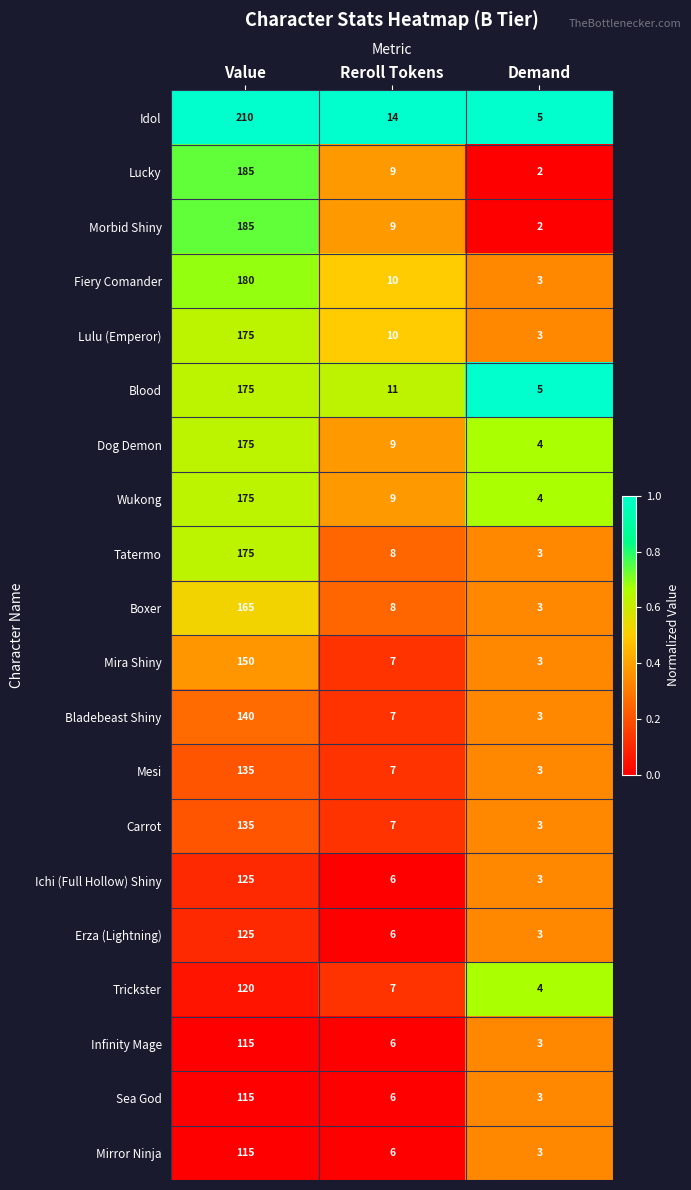

Which series has the largest range (max minus min)?

Idol